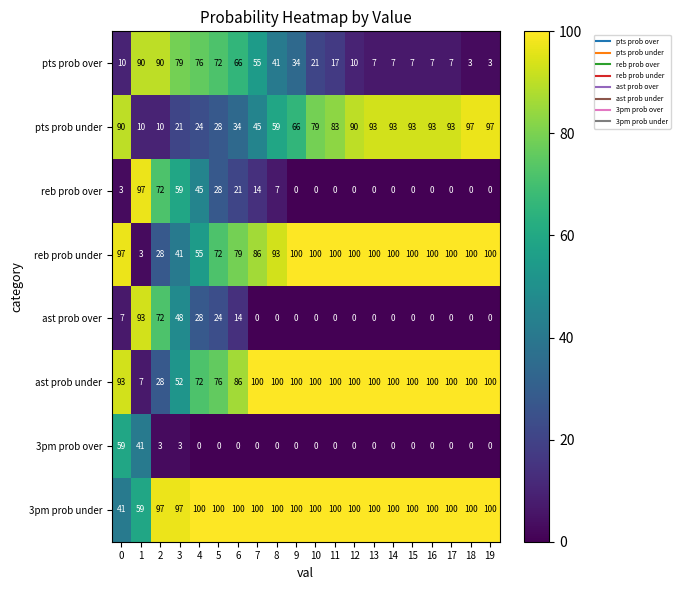

Which series has the largest total across all categories?

3pm prob under